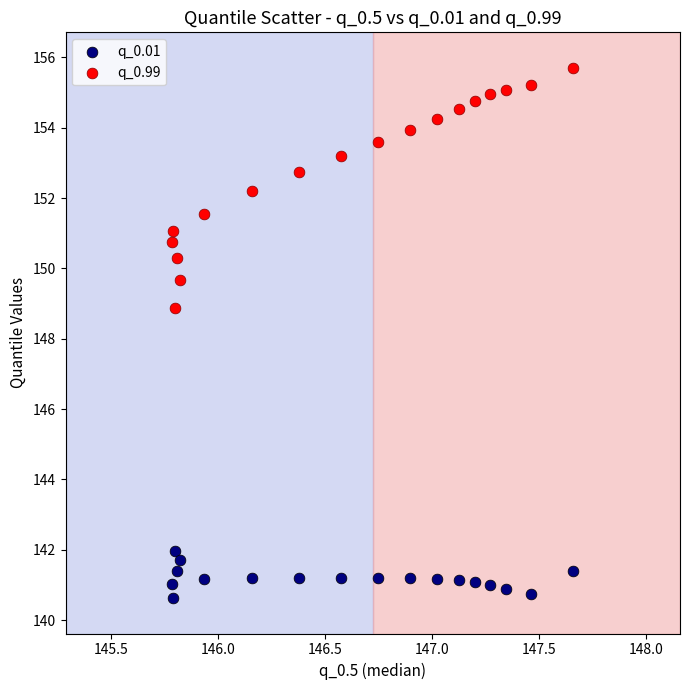

Across all data points, what is the range of X values (max minus min)?

1.9